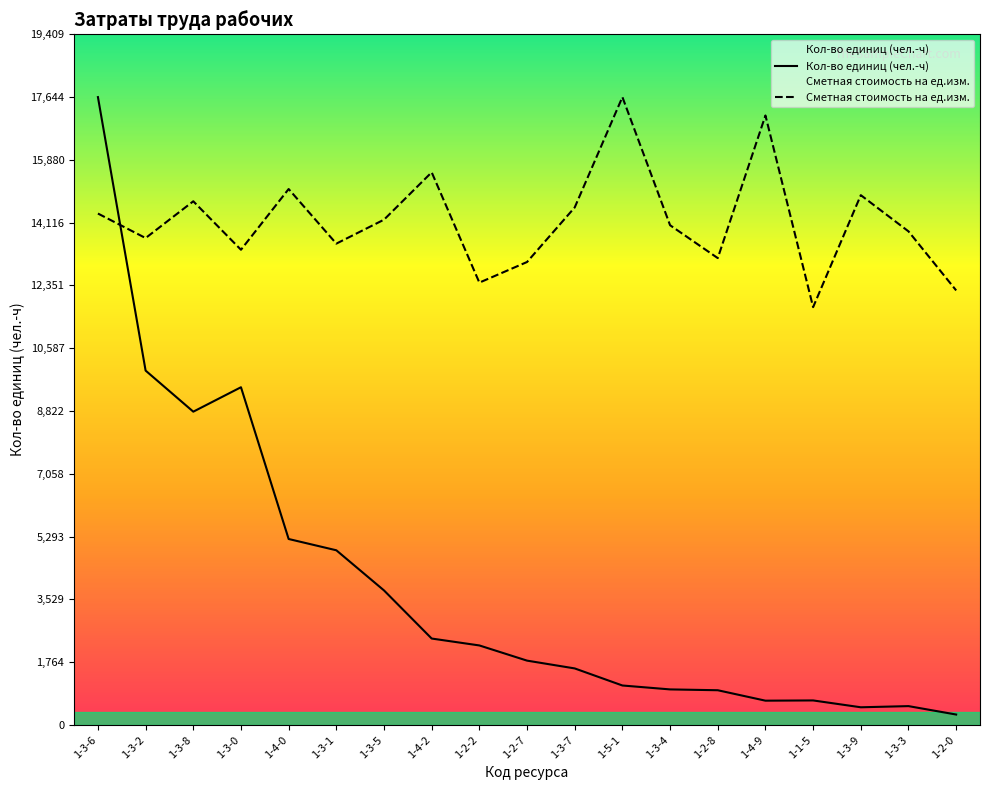

How many categories are shown in the chart?

19